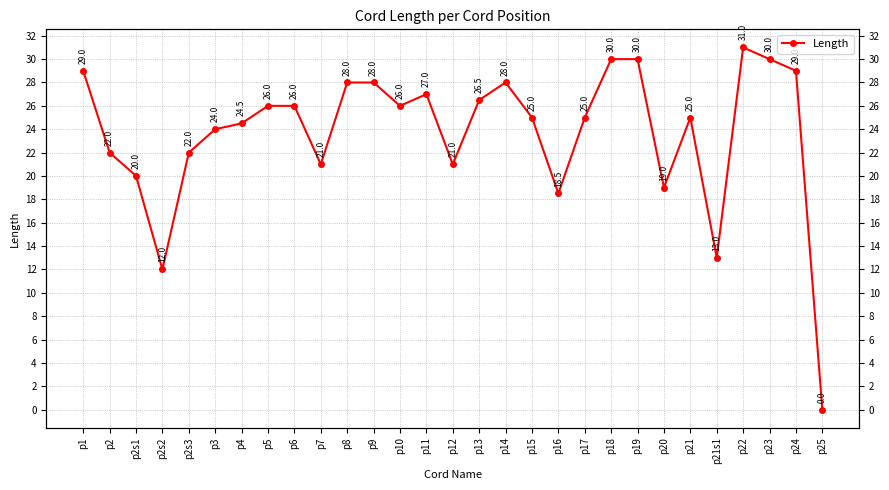

List the labels in order of value, smallest first.

p25, p2s2, p21s1, p16, p20, p2s1, p7, p12, p2, p2s3, p3, p4, p15, p17, p21, p5, p6, p10, p13, p11, p8, p9, p14, p1, p24, p18, p19, p23, p22